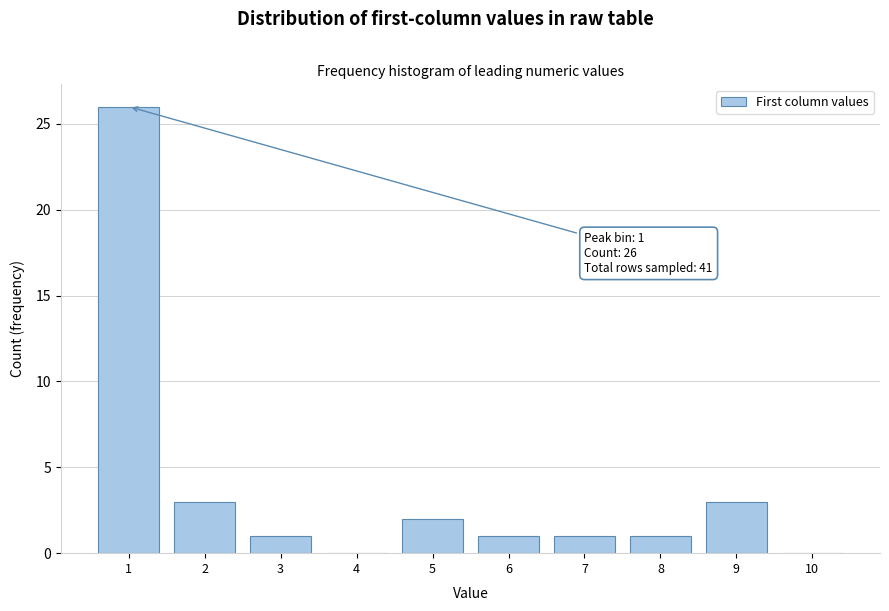

Reading left to right, what are all the values shown in this chart?

1=26	2=3	3=1	4=0	5=2	6=1	7=1	8=1	9=3	10=0